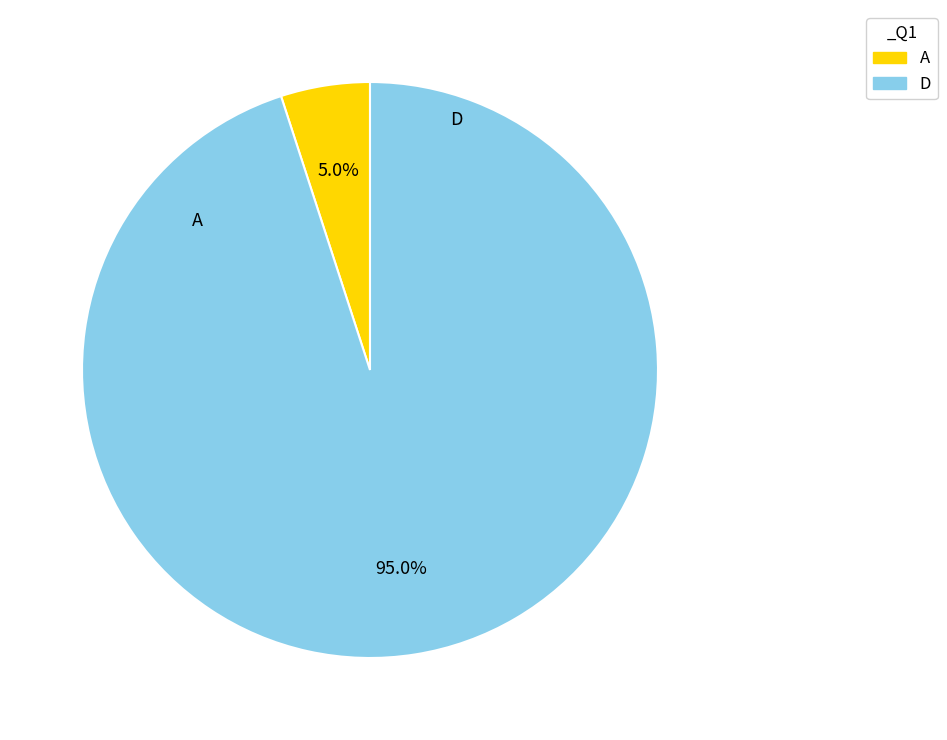

How many segments does this pie chart have?

2